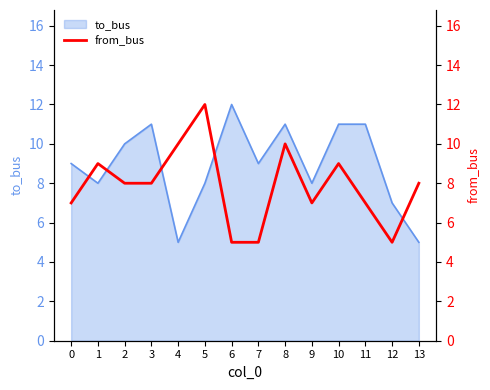

Where does the data first go above 8?

1